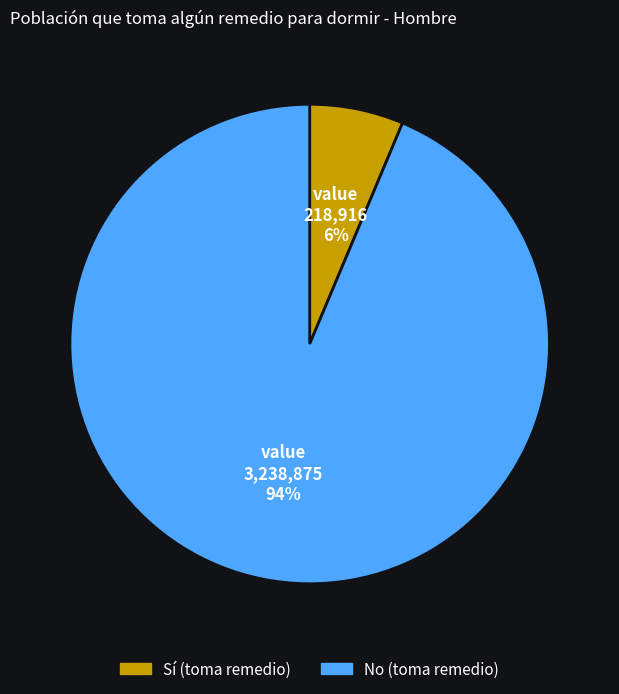

To the nearest percent, what is the average slice percentage?

50%